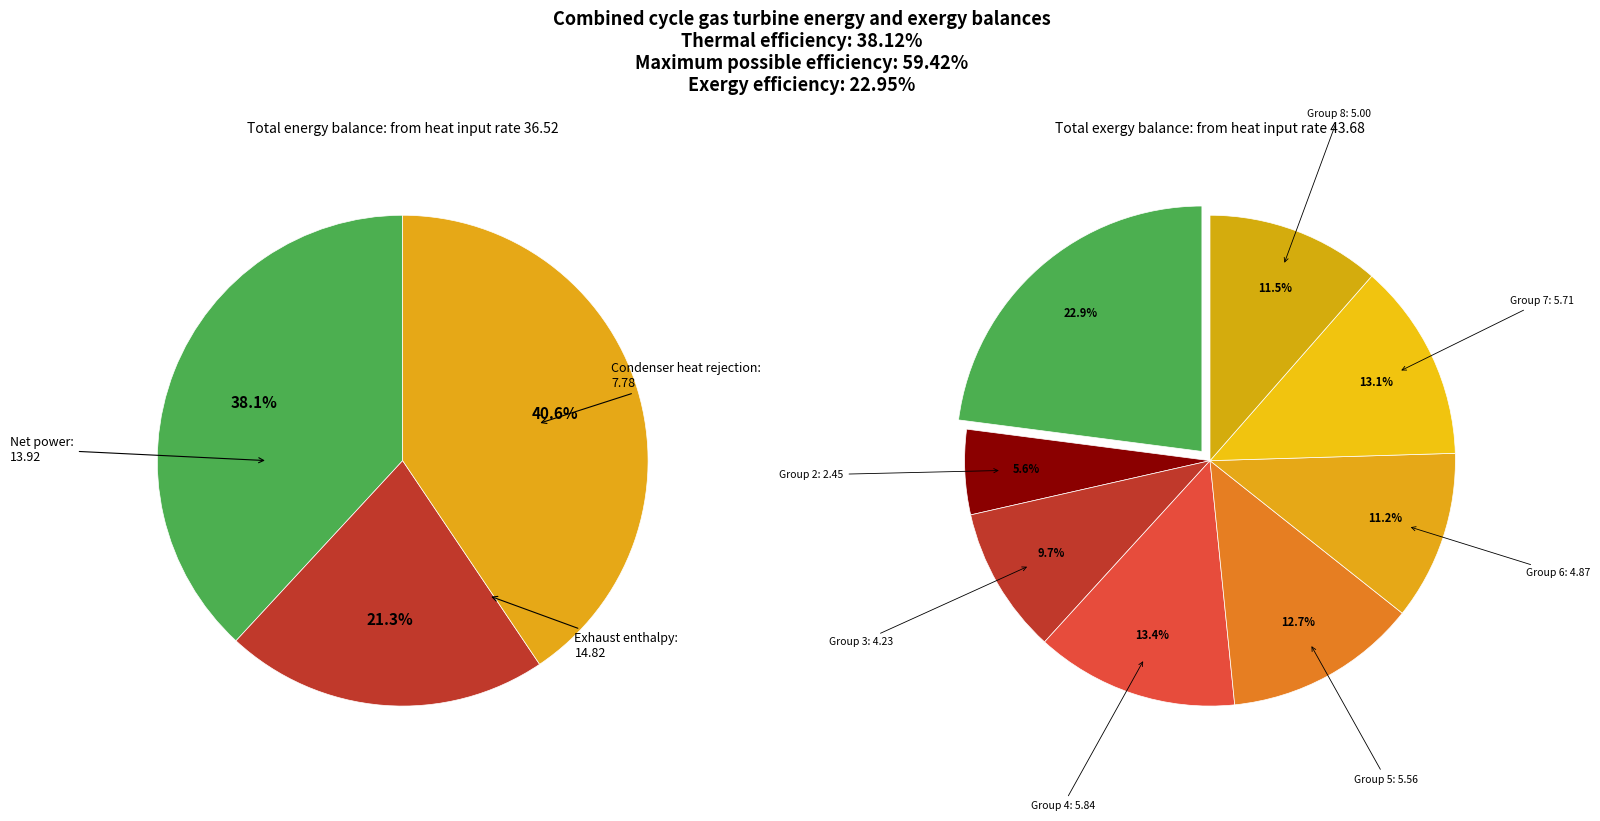

The 1.130225897996354 slice represents 1% of the pie. True or false?

False